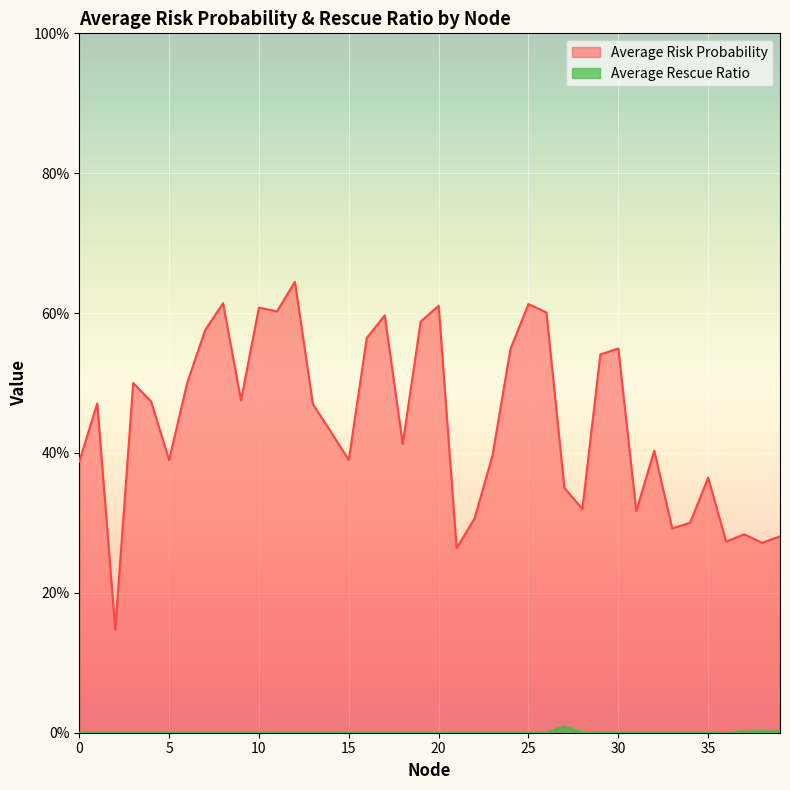

The value of Average Rescue Ratio at 5 is 0.0. True or false?

True